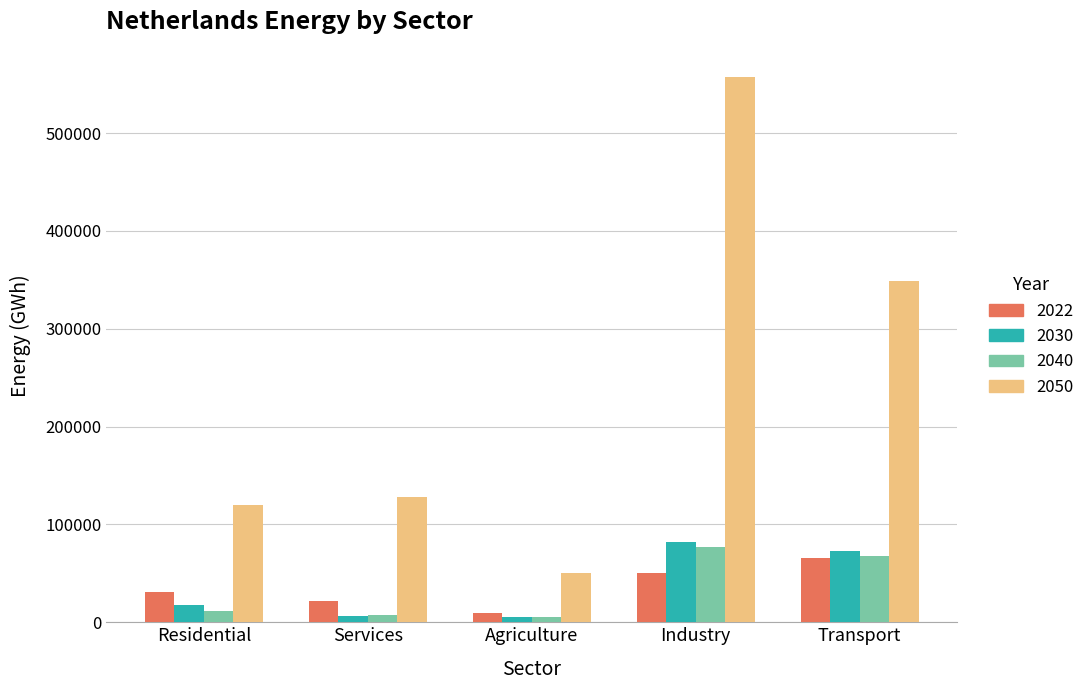

What is the value of the 2040 bar at the 4th from the left?

76723.9